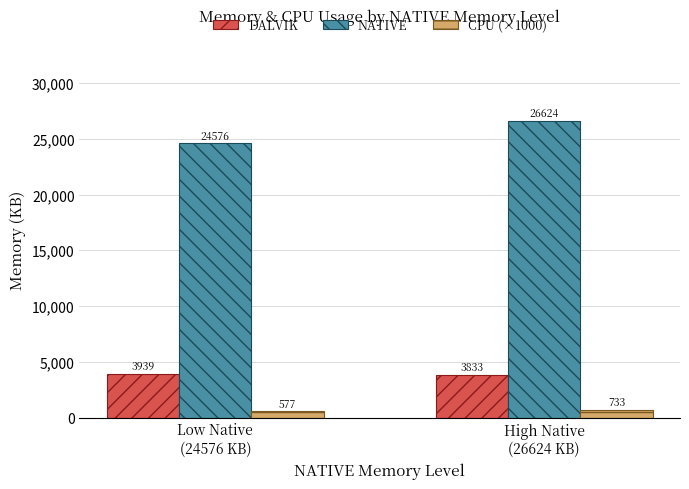

List the series in order of their peak value, lowest first.

CPU (×1000), DALVIK, NATIVE